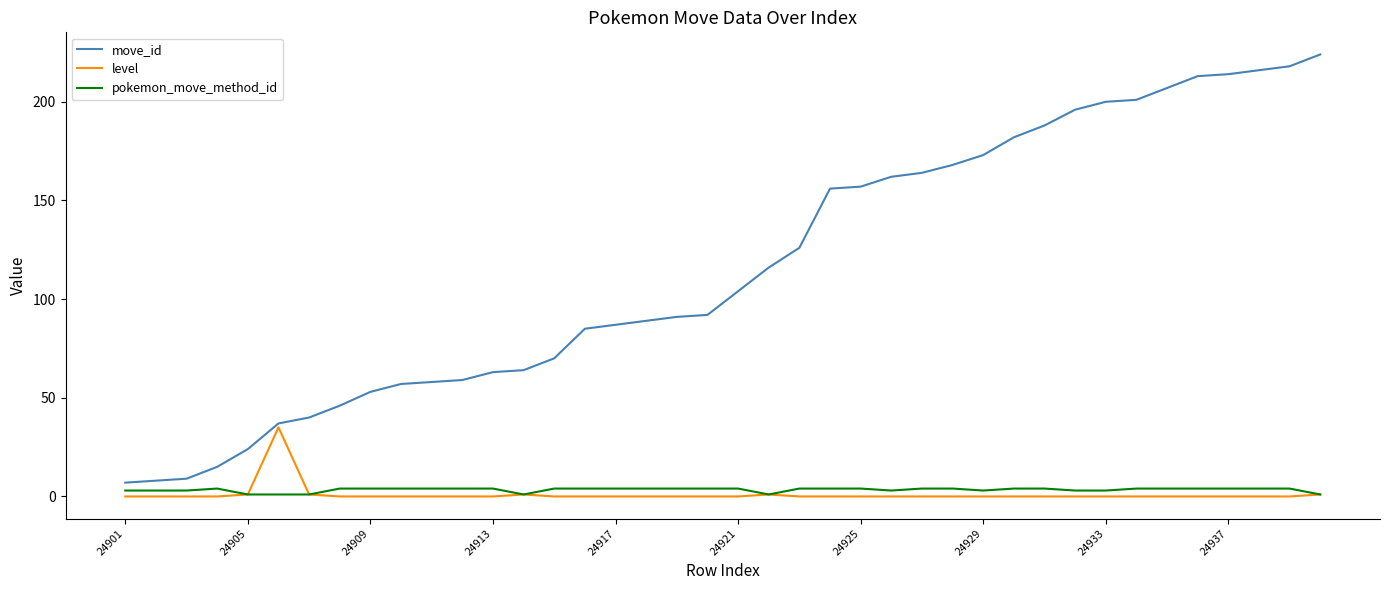

Which series has the widest spread of values?

move_id